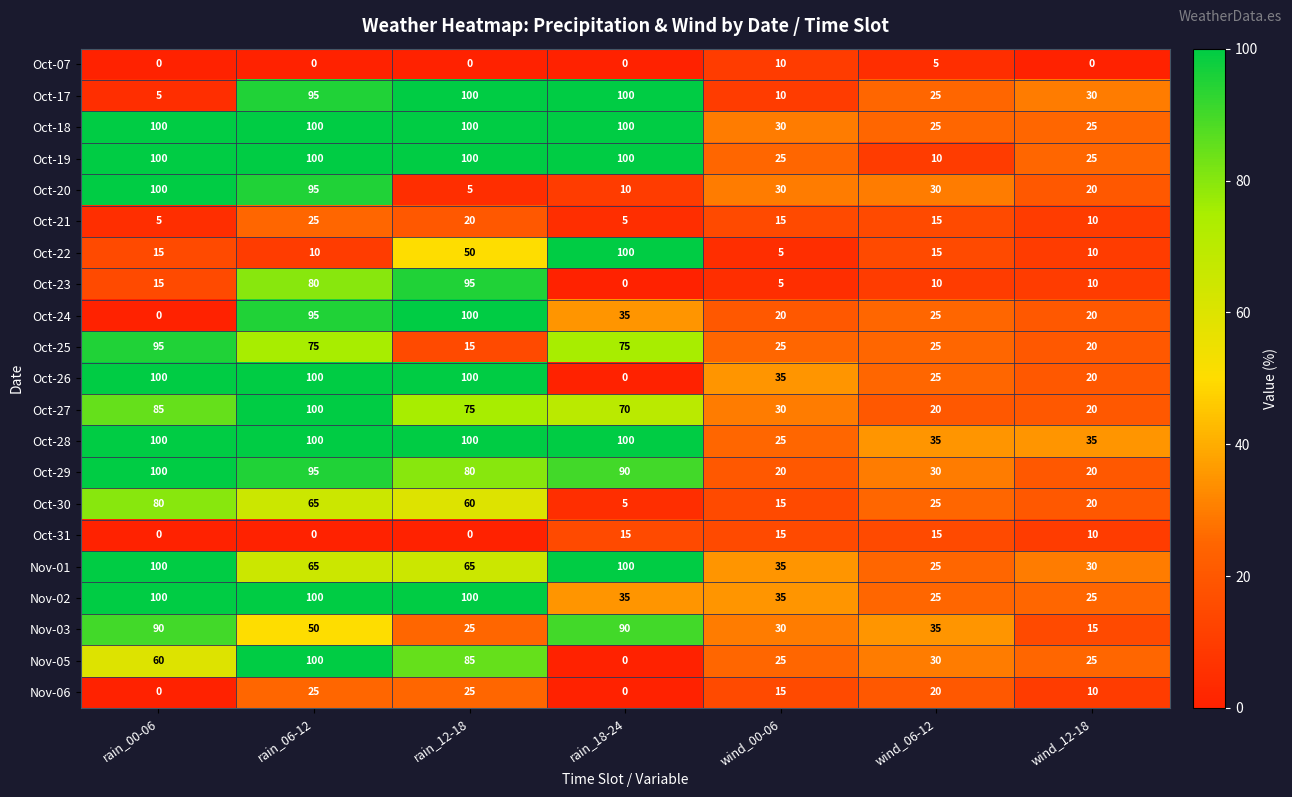

What is the difference between the highest and lowest values at wind_00-06?

30